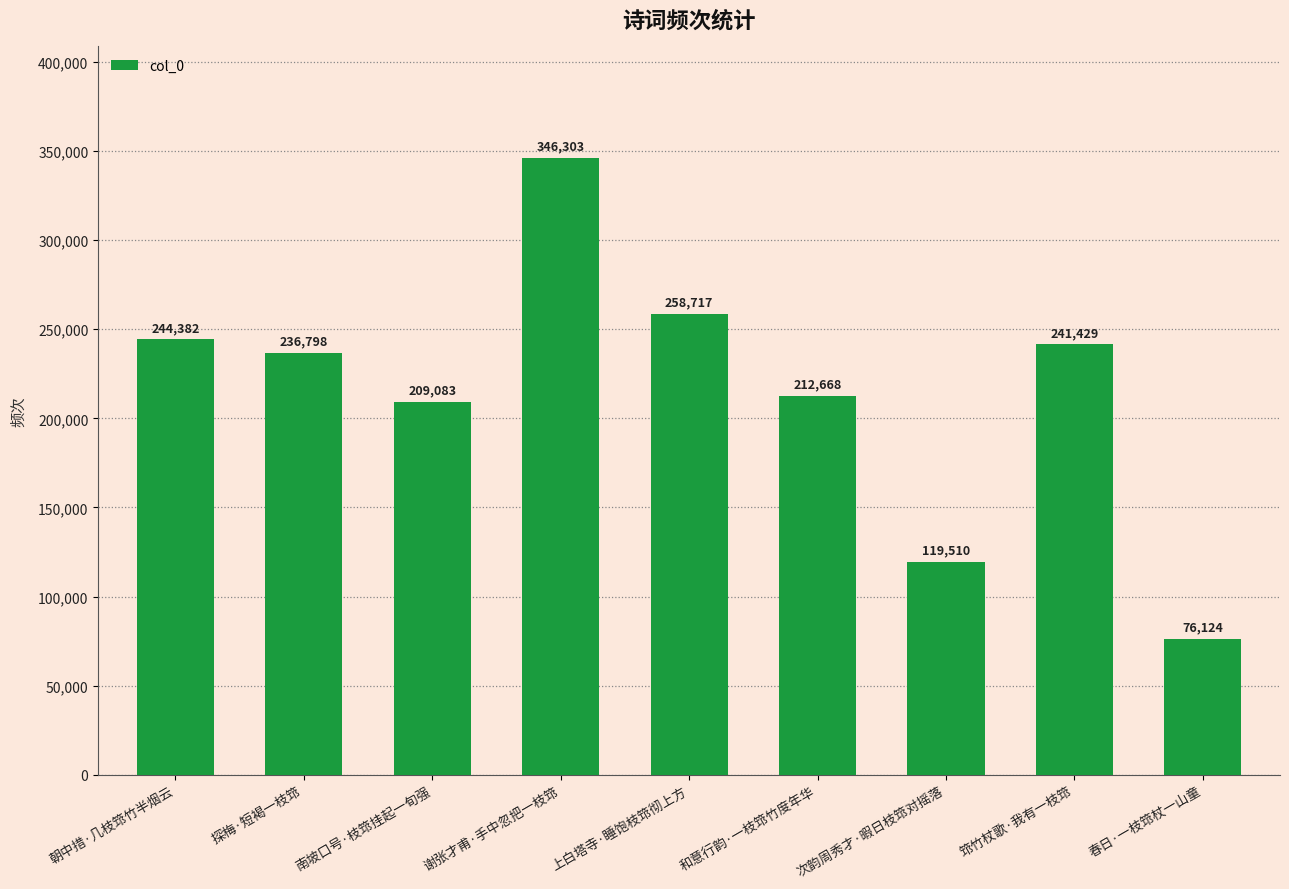

Rank the categories by value from highest to lowest.

谢张才甫·手中忽把一枝筇, 上白塔寺·睡饱枝筇彻上方, 朝中措·几枝筇竹半烟云, 筇竹杖歌·我有一枝筇, 探梅·短褐一枝筇, 和意行韵·一枝筇竹度年华, 南坡口号·枝筇挂起一旬强, 次韵周秀才·暇日枝筇对摇落, 春日·一枝筇杖一山童